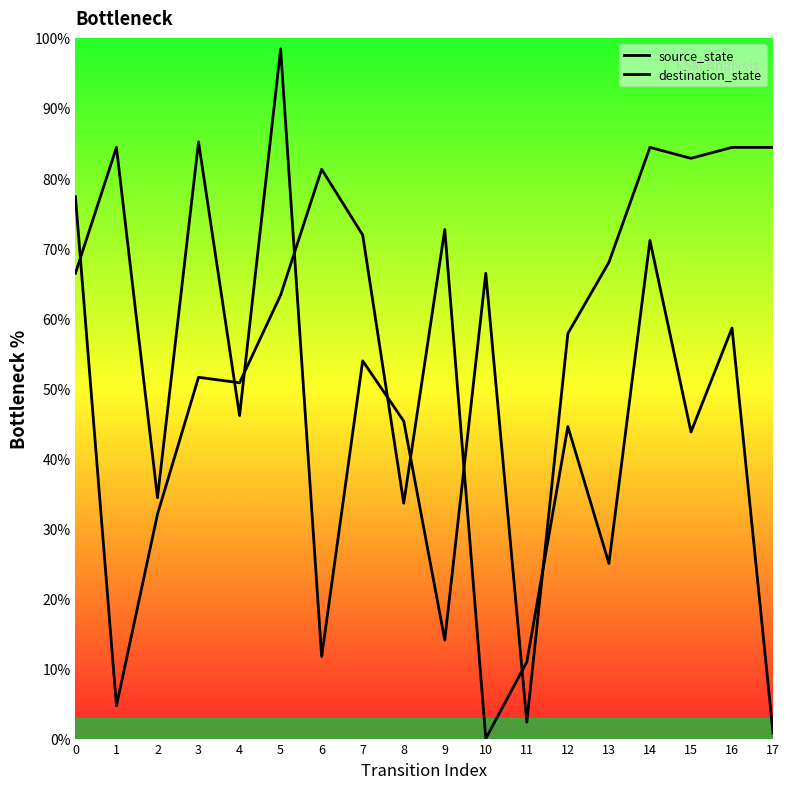

List the series in order of their overall mean, highest first.

destination_state, source_state